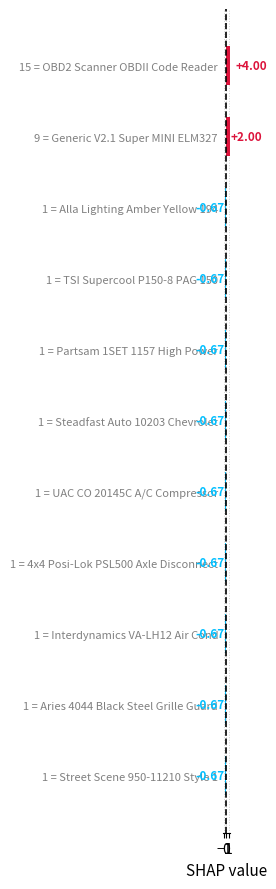

How many positive values are there?

2